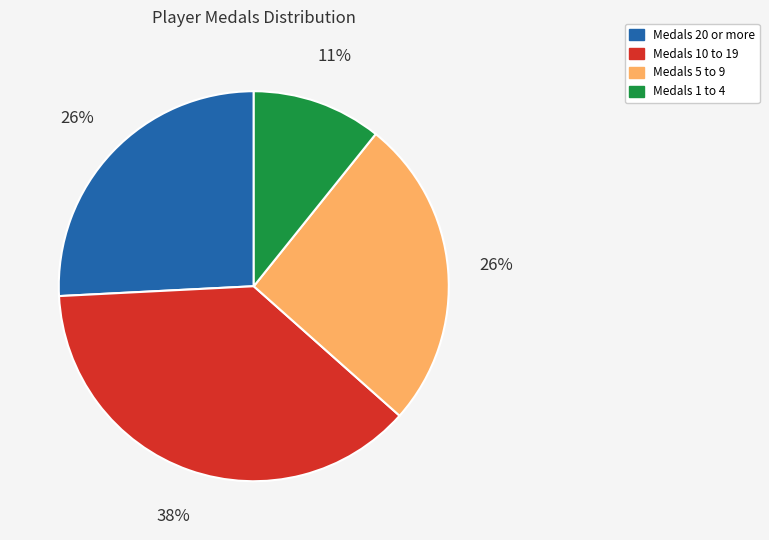

How many slices are in this pie chart?

4